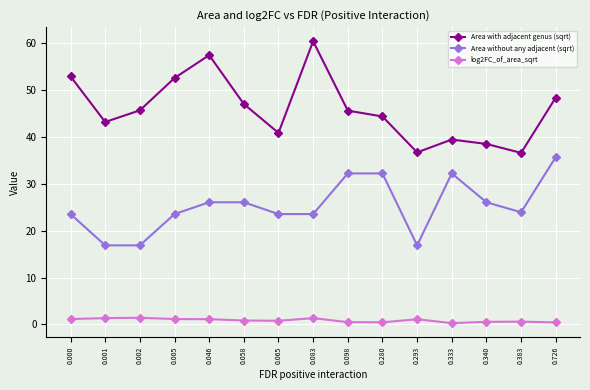

True or false: Area with adjacent genus (sqrt) and Area without any adjacent (sqrt) intersect in this chart.

False